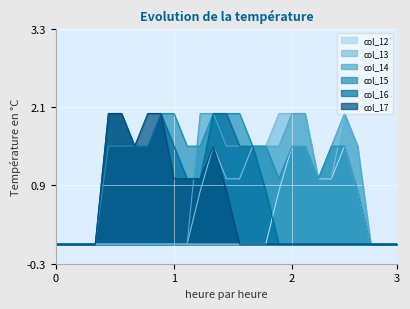

What is the maximum value shown in the chart?

2.0